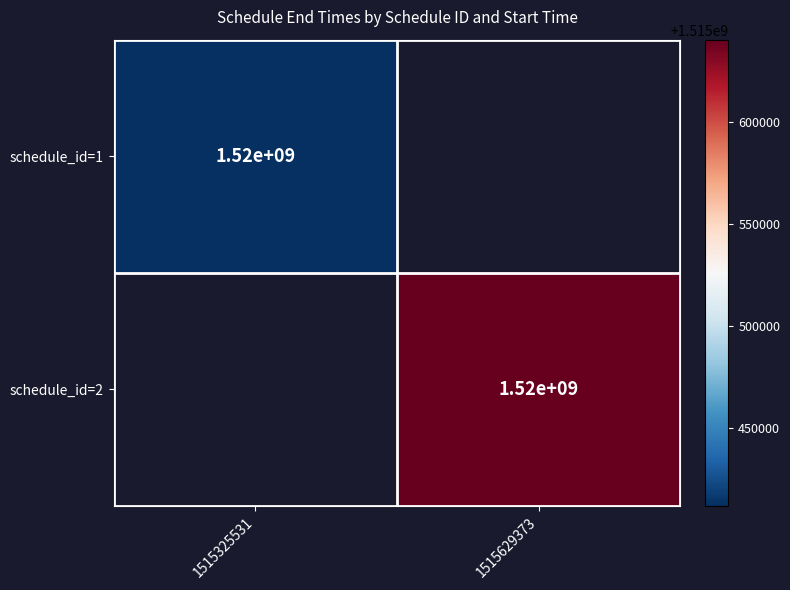

At how many categories does at least one series exceed 1515614473?

1